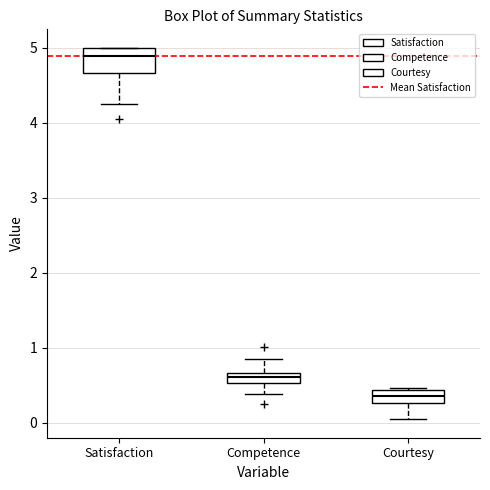

Comparing the boxes themselves (not the whiskers), which one is the tallest?

Satisfaction